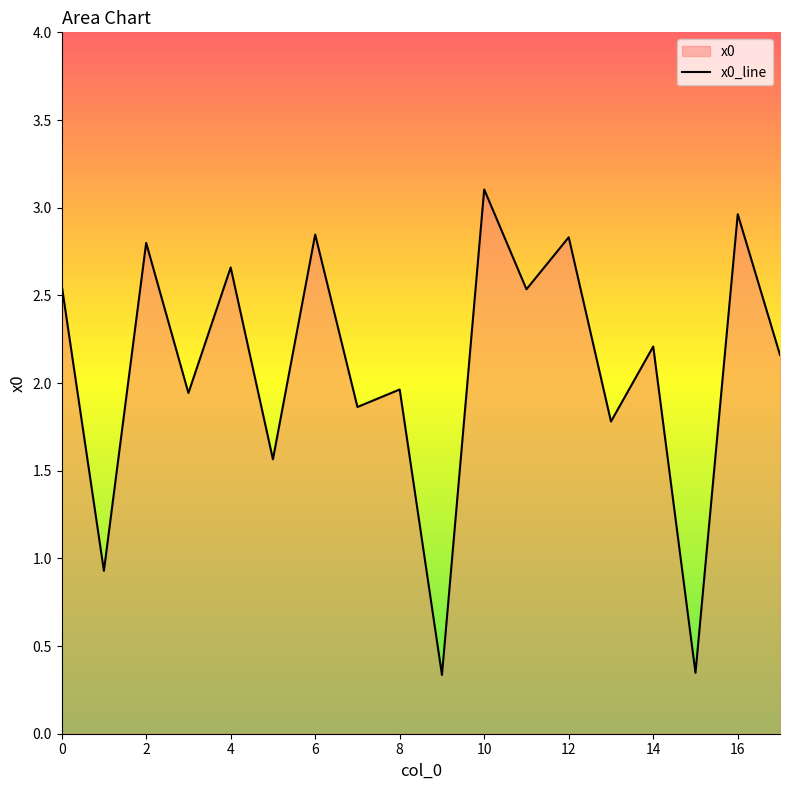

The chart shows a value of 3.0 at 16. True or false?

True